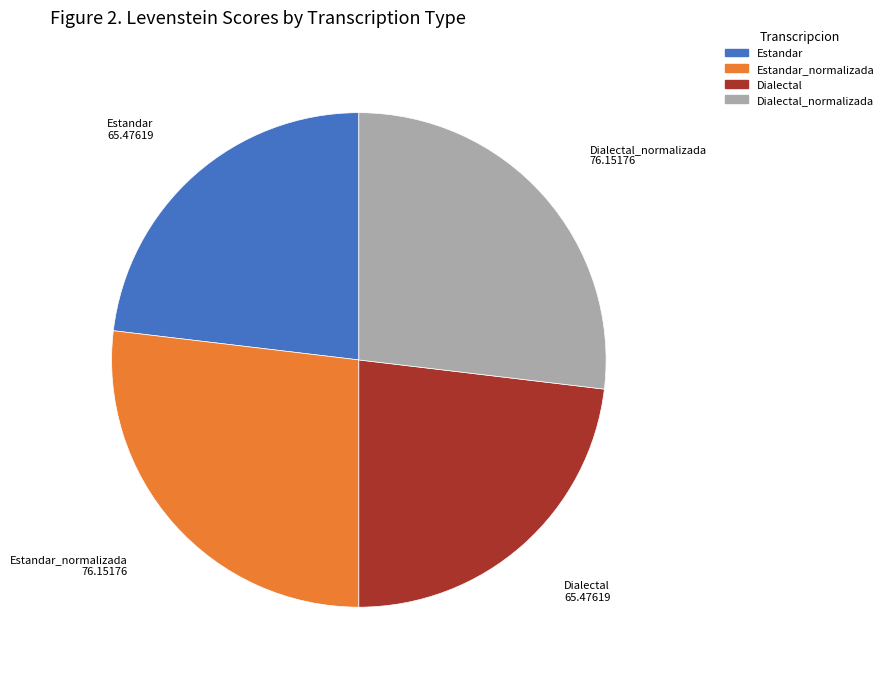

Does Dialectal_normalizada account for over 50% of the chart?

No